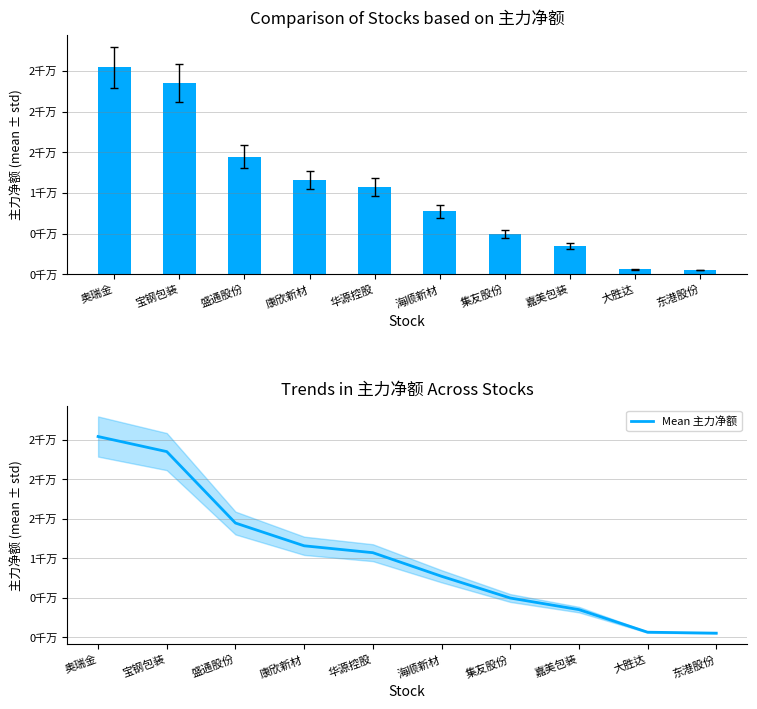

Which series changed the most between 康欣新材 and 海顺新材?

主力净额